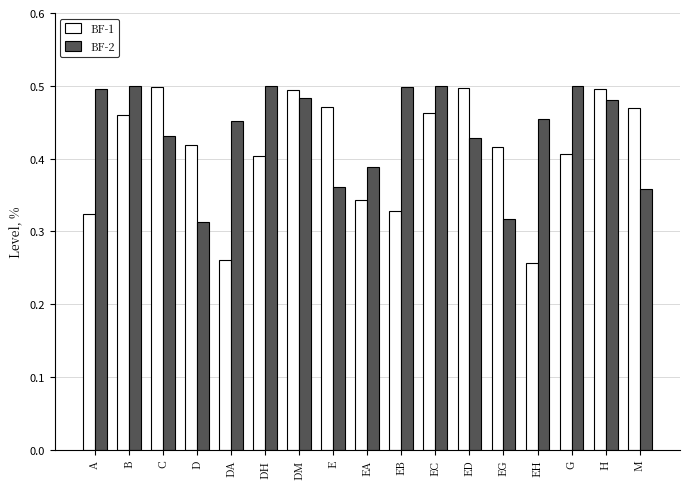

How many series are shown in this chart?

2